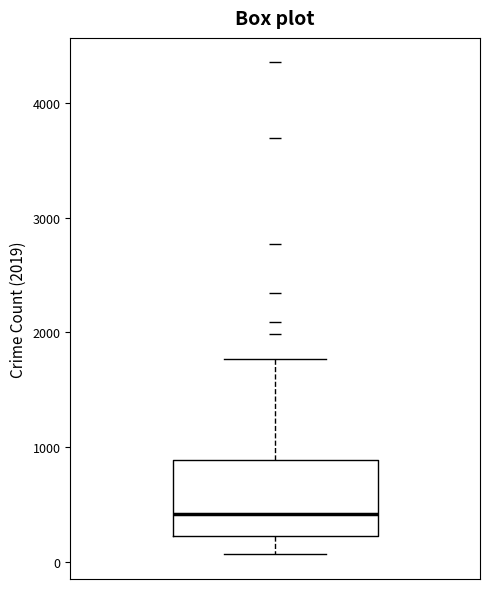

Read this box plot against the y-axis: the position of the median line, the range covered by the box, and the ends of both whiskers. The values are not printed on the chart, so give them approximately, as read against the axis.

median 400, box 200 to 900, whiskers 100 to 1800